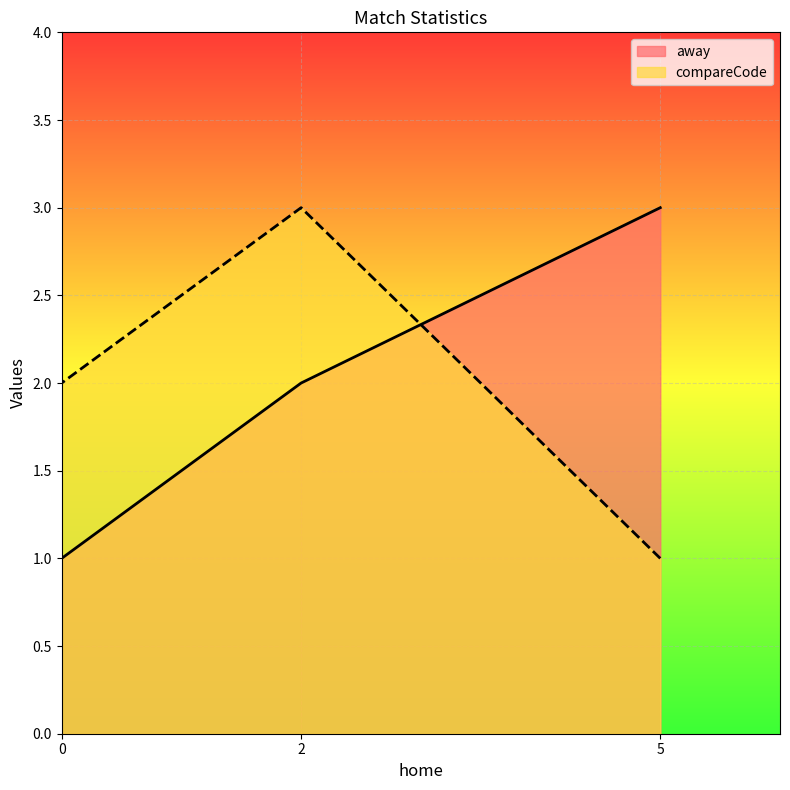

What are all the series names shown in the legend?

away, compareCode